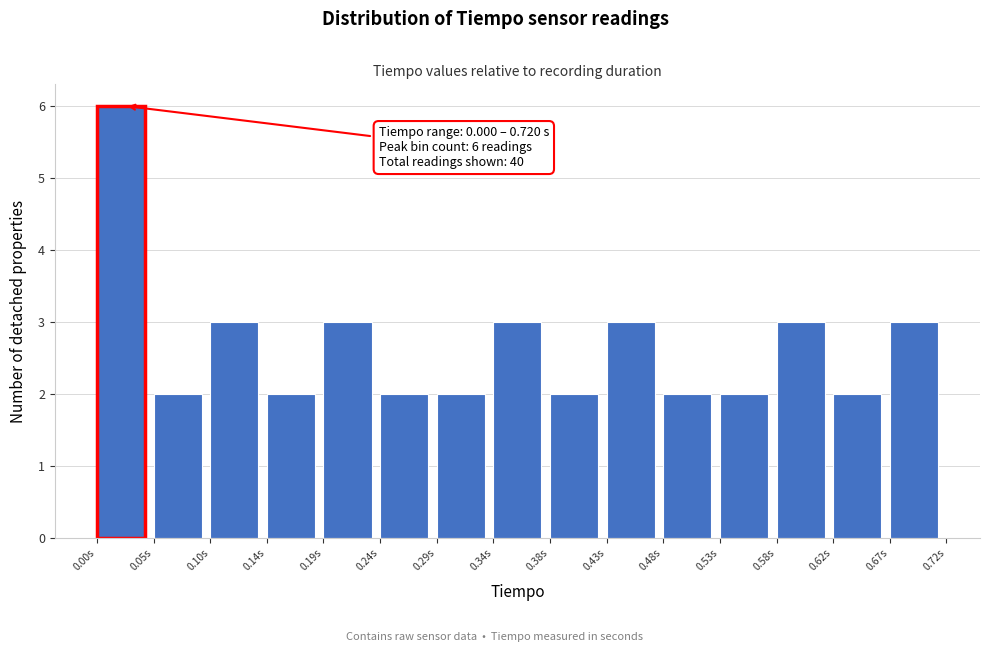

Over which range of the x-axis is the bar tallest?

0.000 to 0.050